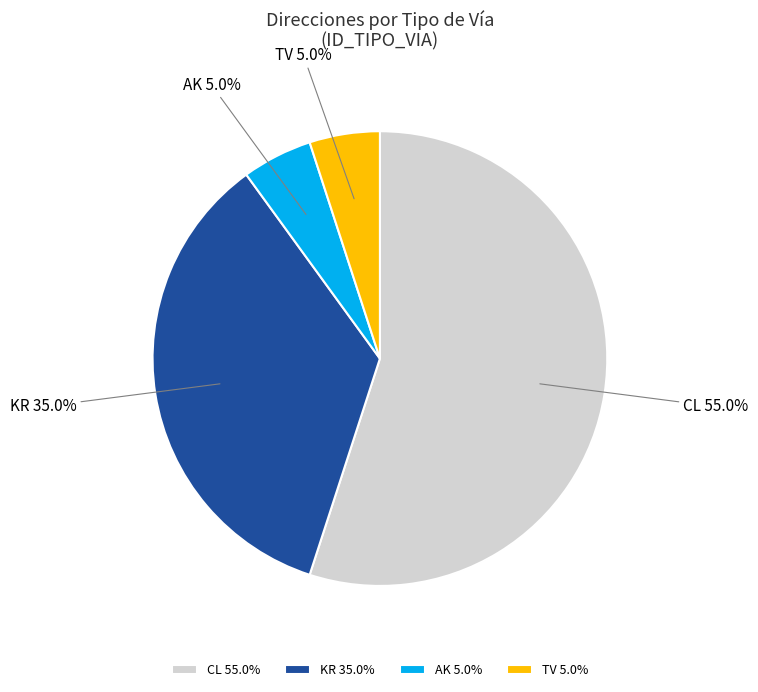

To the nearest percent, what is the difference between the largest and smallest slice percentages?

50%